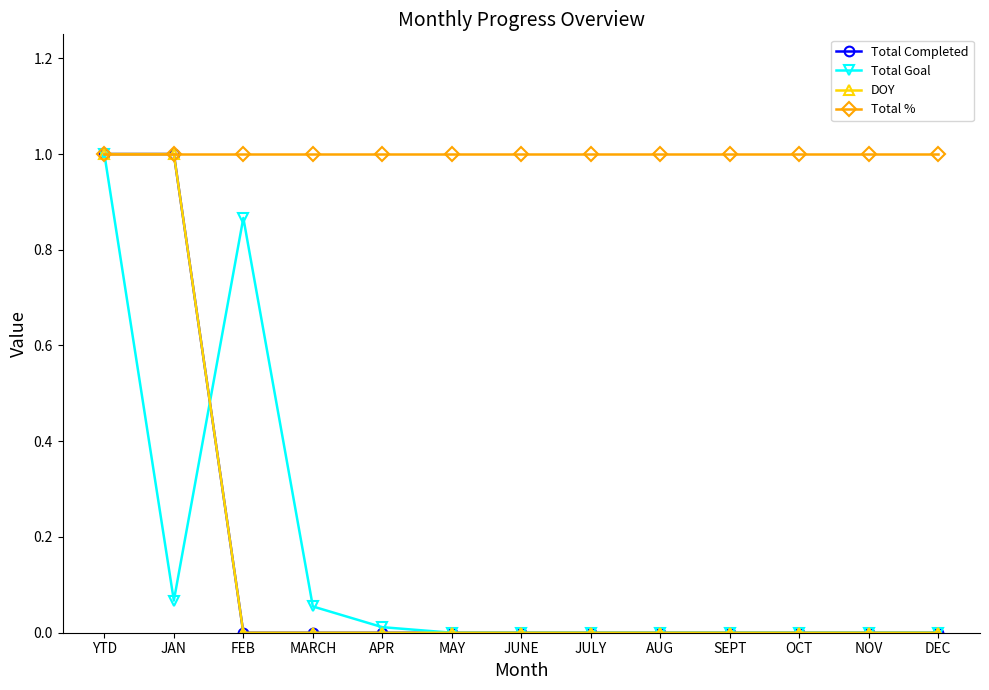

After their last crossing, which series has the higher values: Total Goal or Total Completed?

Total Goal